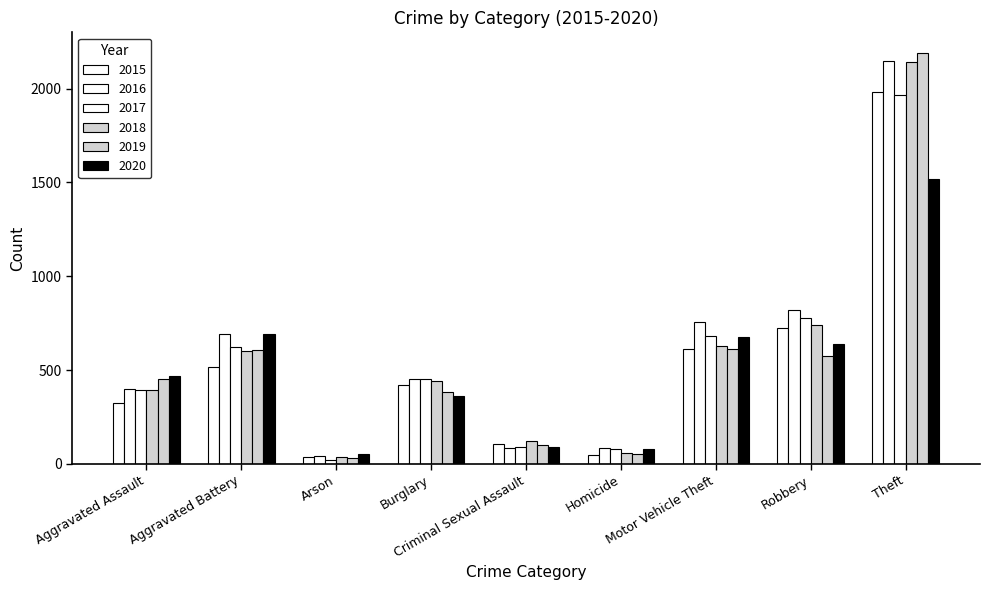

Which series has the widest spread of values?

2019